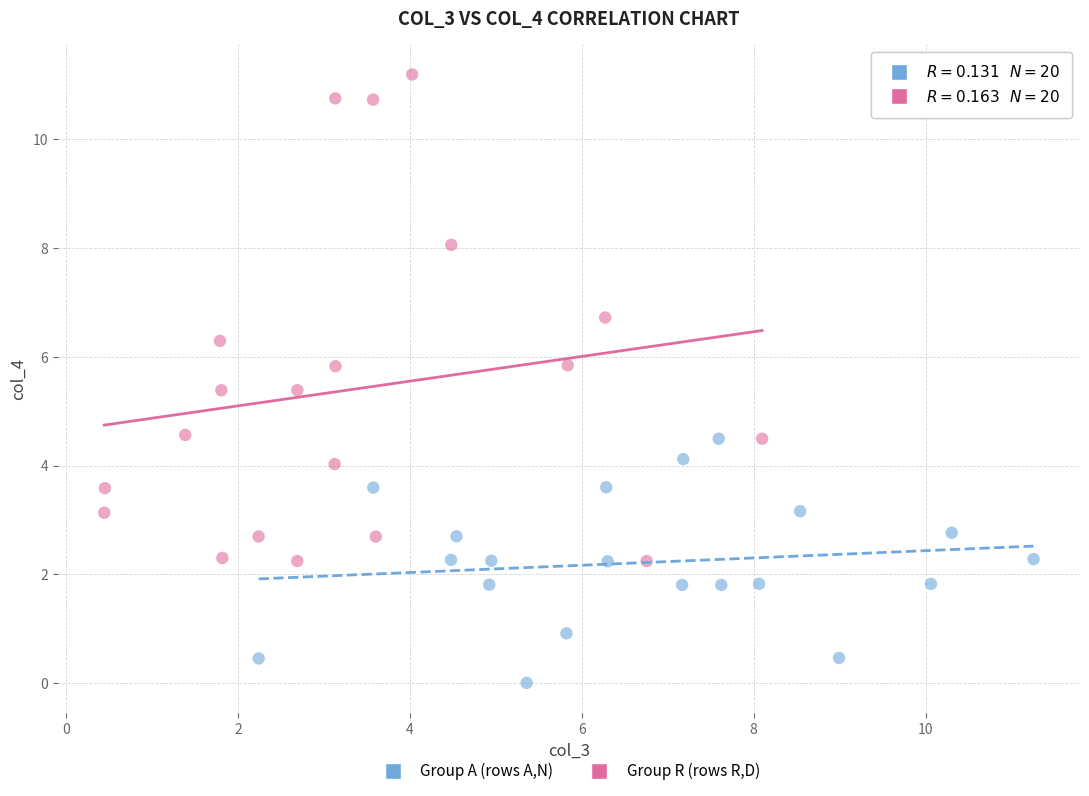

Which series contains the lowest Y value?

Group A (rows A,N)